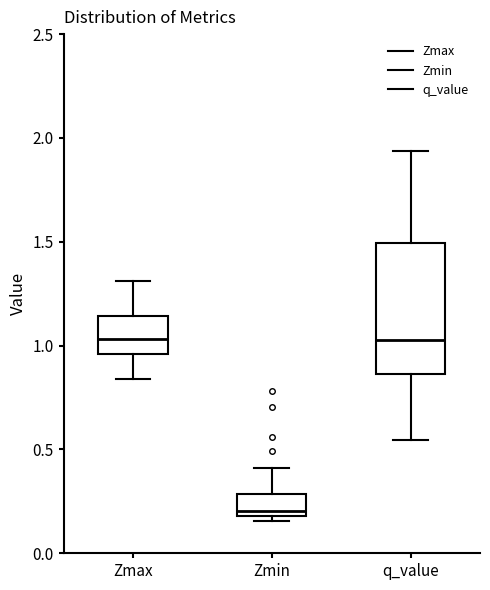

Reading left to right, read every box against the y-axis: the position of its median line, the range the box covers, and the ends of its whiskers. The values are not printed on the chart, so give them approximately, as read against the axis.

Zmax: median 1.05, box 0.95 to 1.15, whiskers 0.85 to 1.30
Zmin: median 0.20 (just above the box's lower edge), box 0.20 to 0.30, whiskers 0.15 to 0.40
q_value: median 1.05, box 0.85 to 1.50, whiskers 0.55 to 1.95